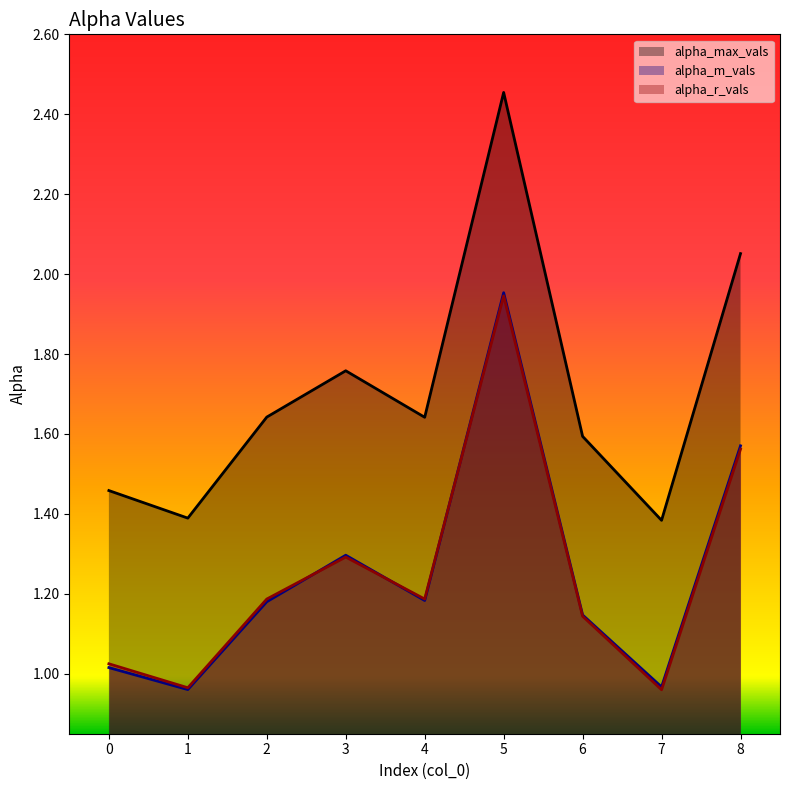

Rank the series at 3 from lowest to highest value.

alpha_r_vals, alpha_m_vals, alpha_max_vals